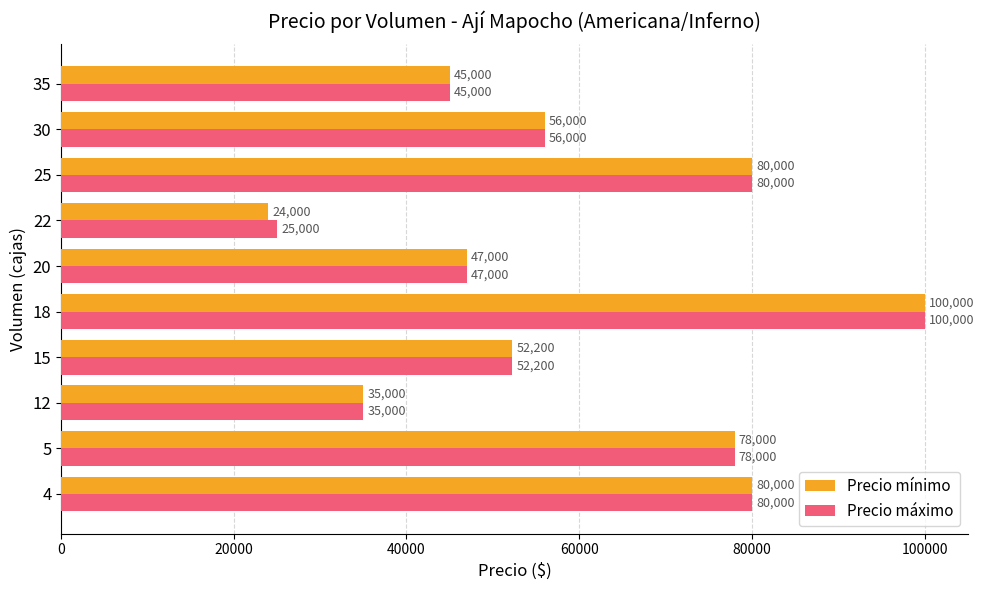

What is the difference between the second highest and minimum values in the Precio máximo series?

55000